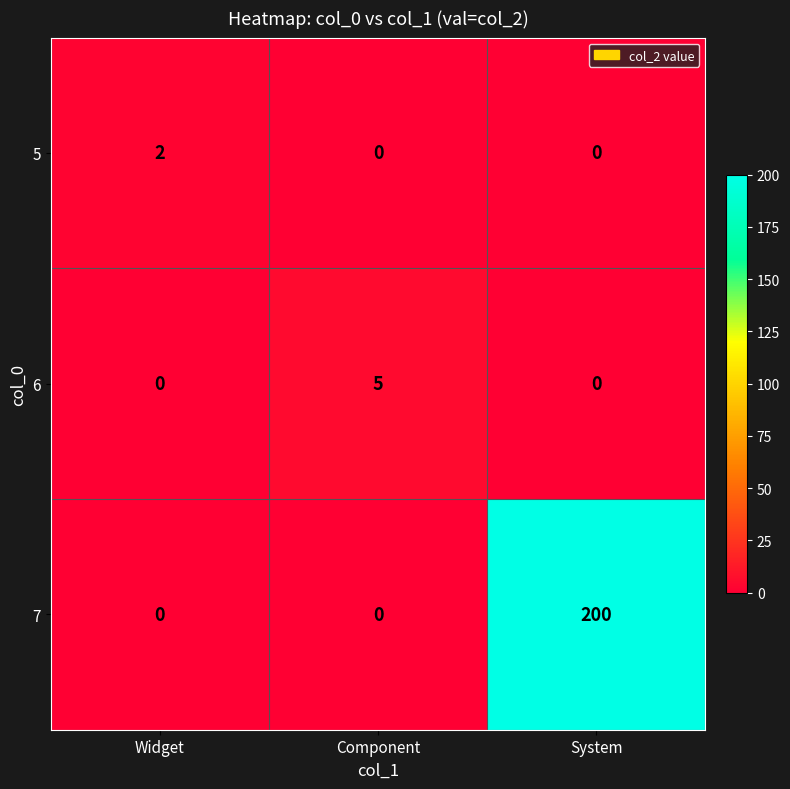

Is it true that 6 equals 2 at System?

False